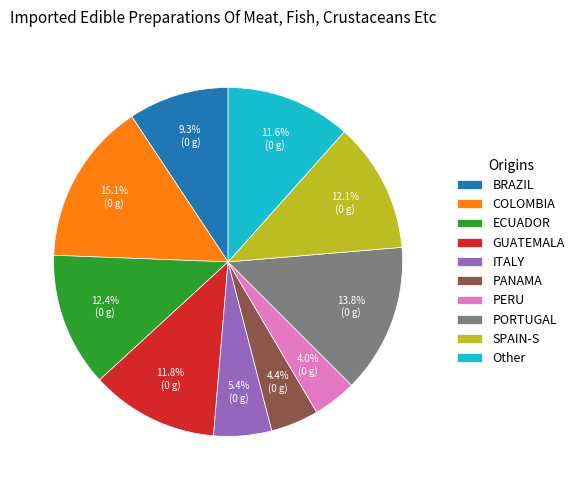

To the nearest percent, what is the difference between the largest and smallest slice percentages?

11%